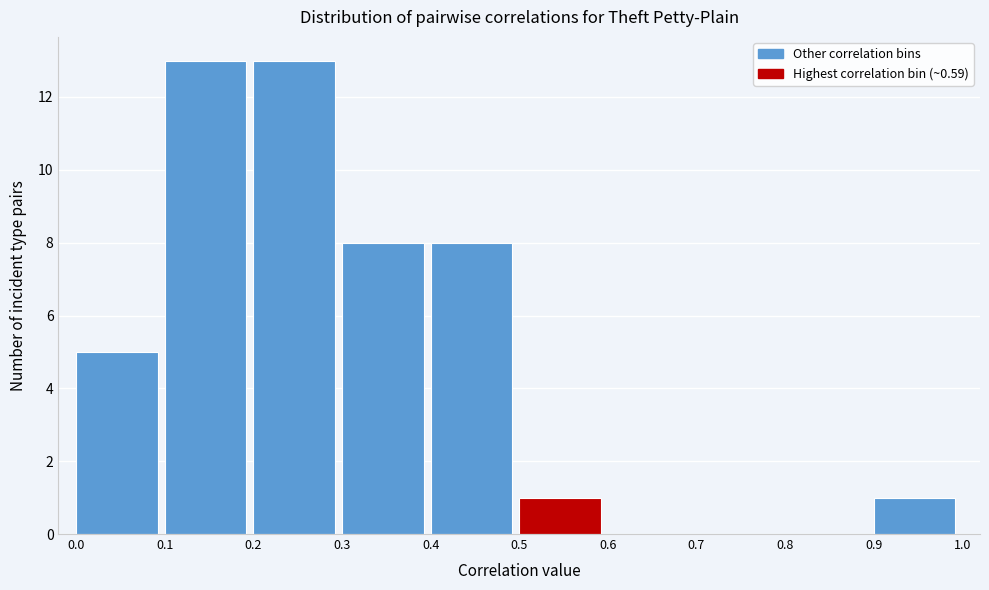

What is the height of the bar covering 0.5 to 0.6 on the x-axis? The values are not printed on the chart, so give them approximately, as read against the axis.

1